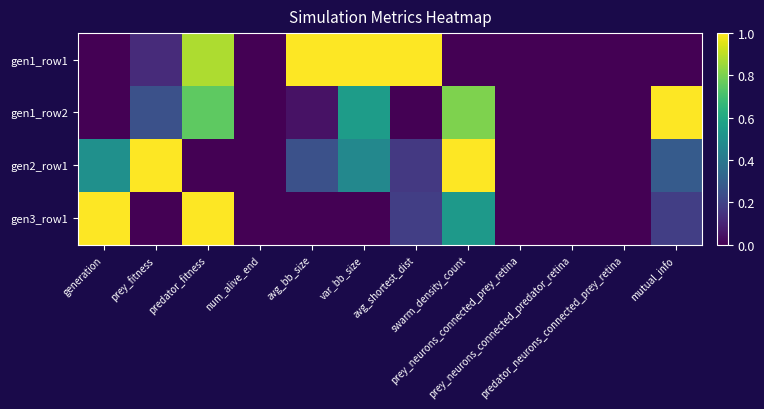

Rank the series at swarm_density_count from highest to lowest value.

gen2_row1, gen1_row2, gen3_row1, gen1_row1